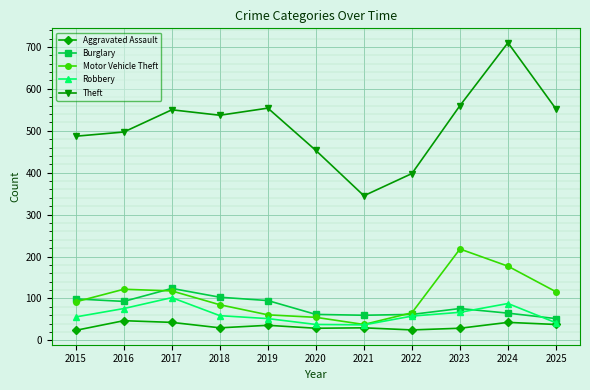

List the series in order of their peak value, highest first.

Theft, Motor Vehicle Theft, Burglary, Robbery, Aggravated Assault